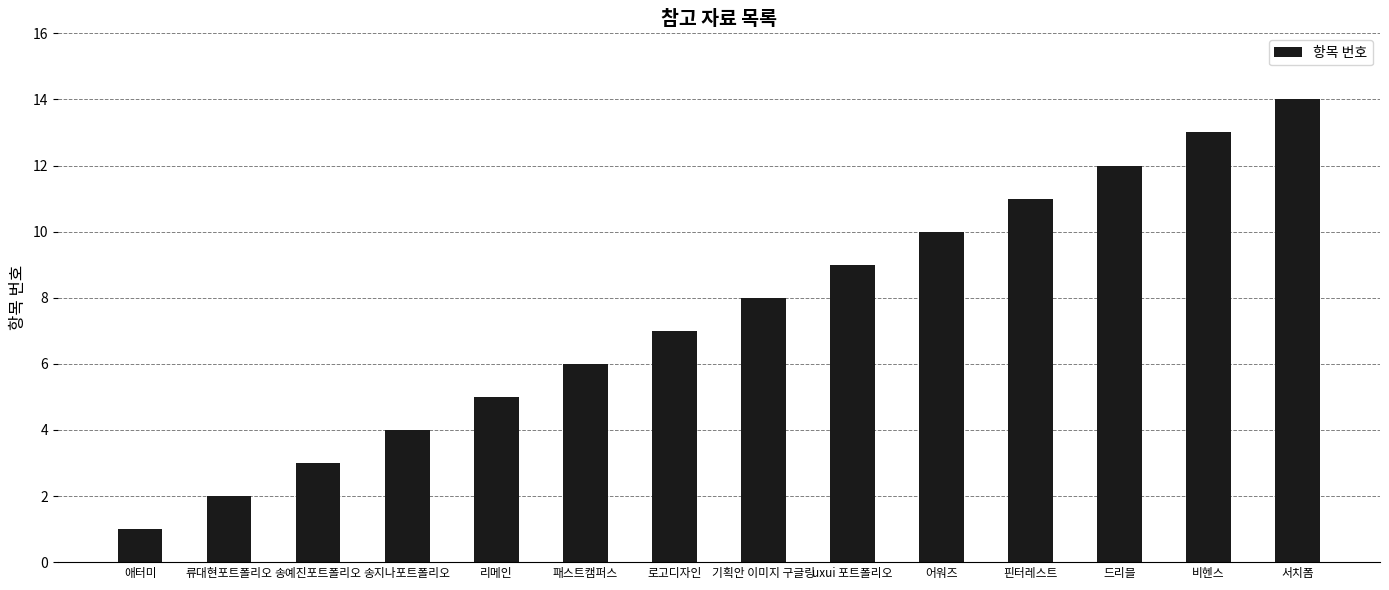

List the labels in order of value, largest first.

서치폼, 비헨스, 드리블, 핀터레스트, 어워즈, uxui 포트폴리오, 기획안 이미지 구글링, 로고디자인, 패스트캠퍼스, 리메인, 송지나포트폴리오, 송예진포트폴리오, 류대현포트폴리오, 애터미